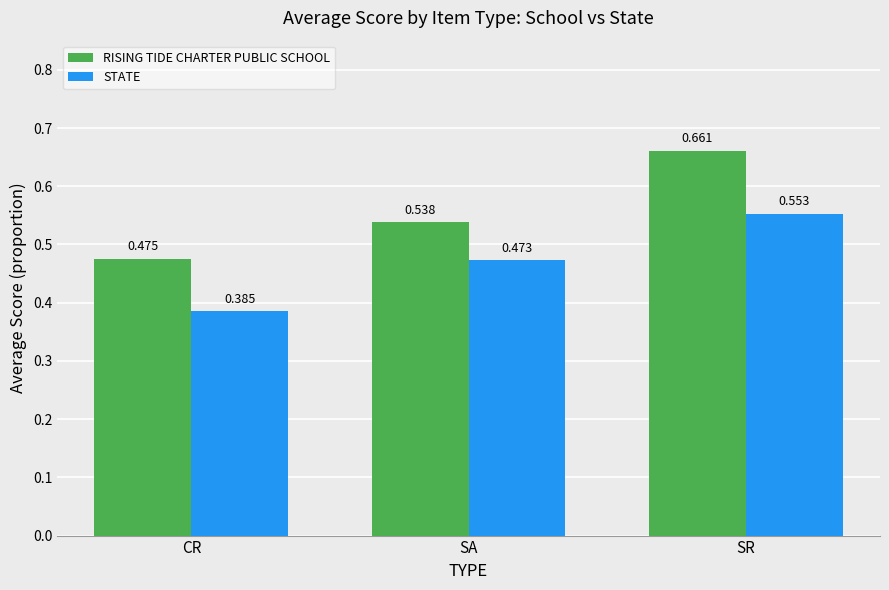

Where is STATE nearest to the value 0?

CR